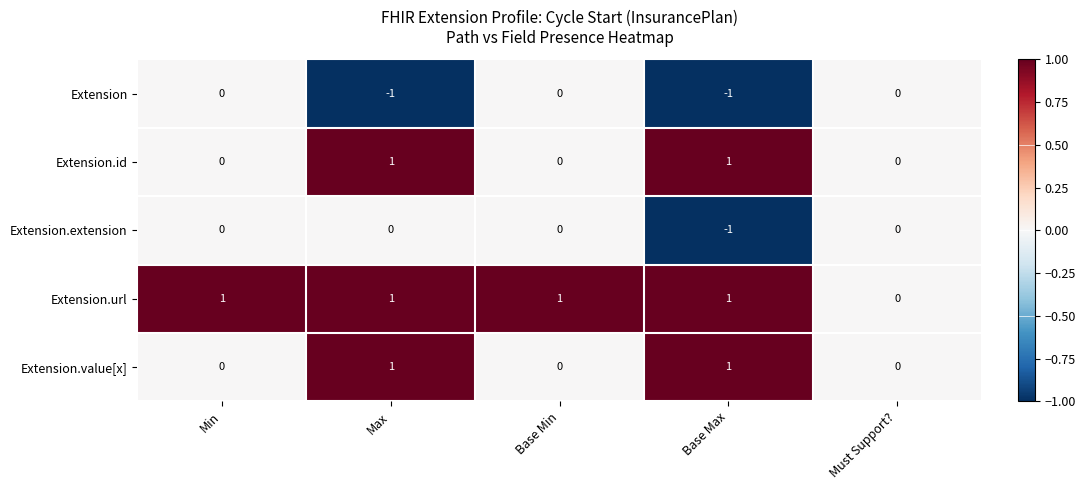

Is it true that Extension.extension equals 0 at Min?

True